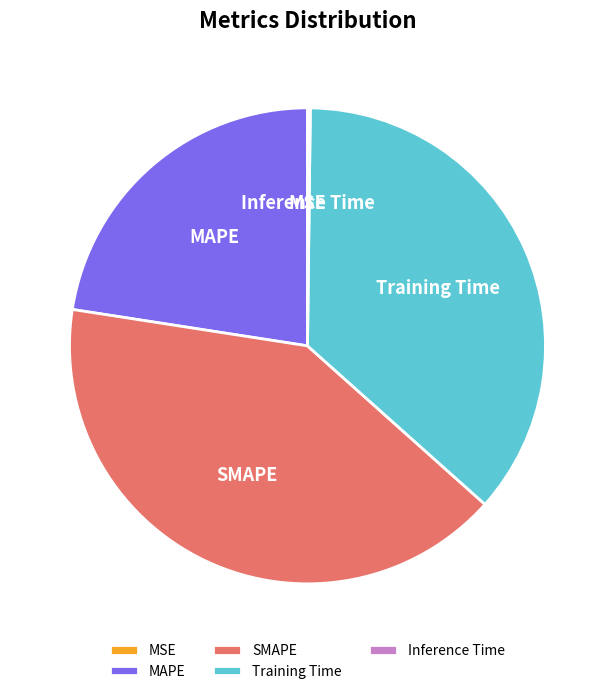

Does any single category account for the majority?

No